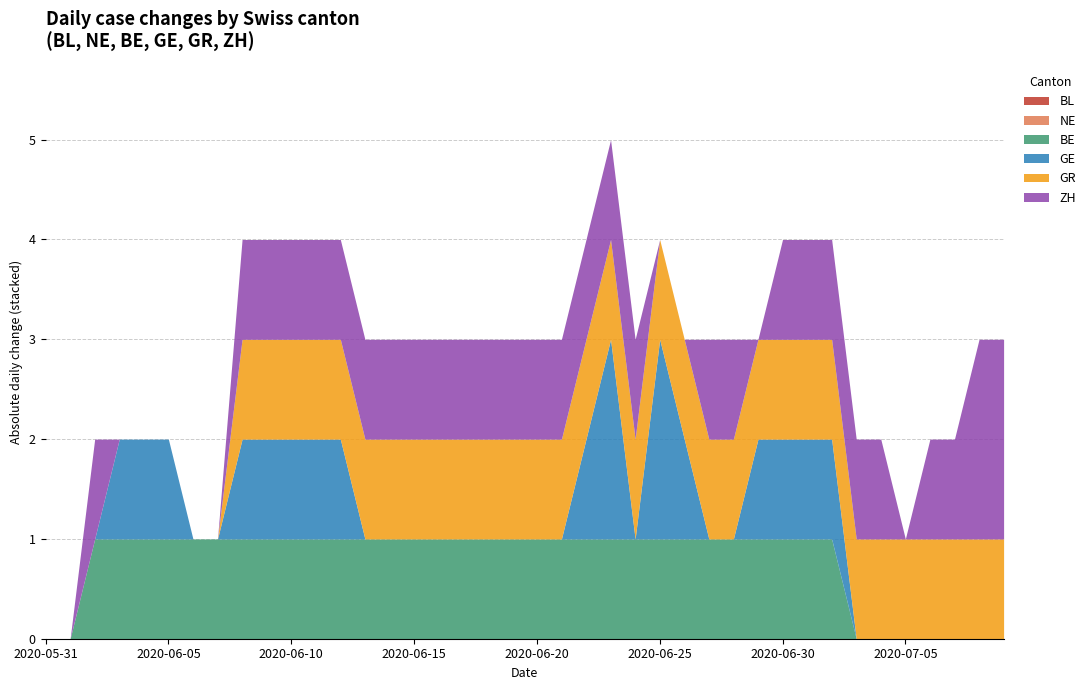

True or false: GR and BL intersect in this chart.

False